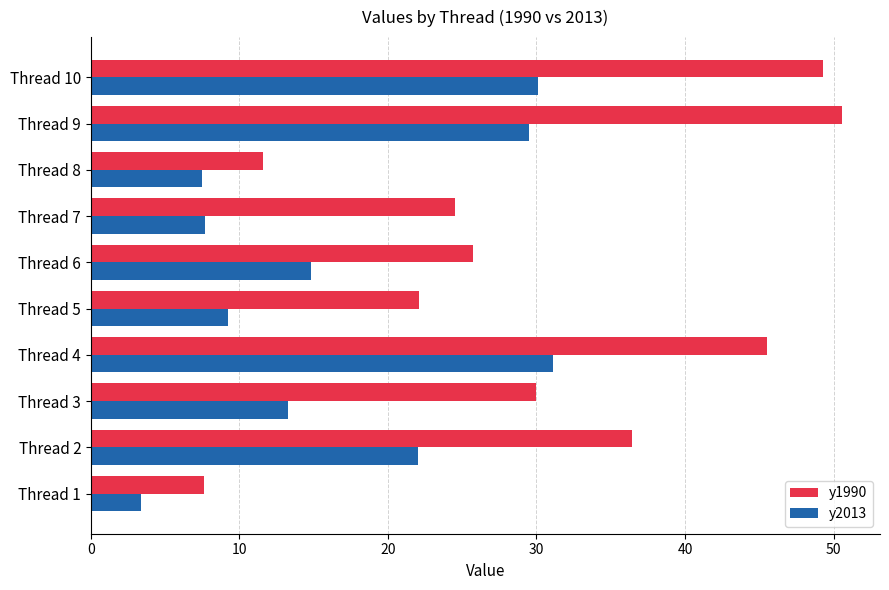

Between Thread 1 and Thread 9, which series saw the biggest shift?

y1990